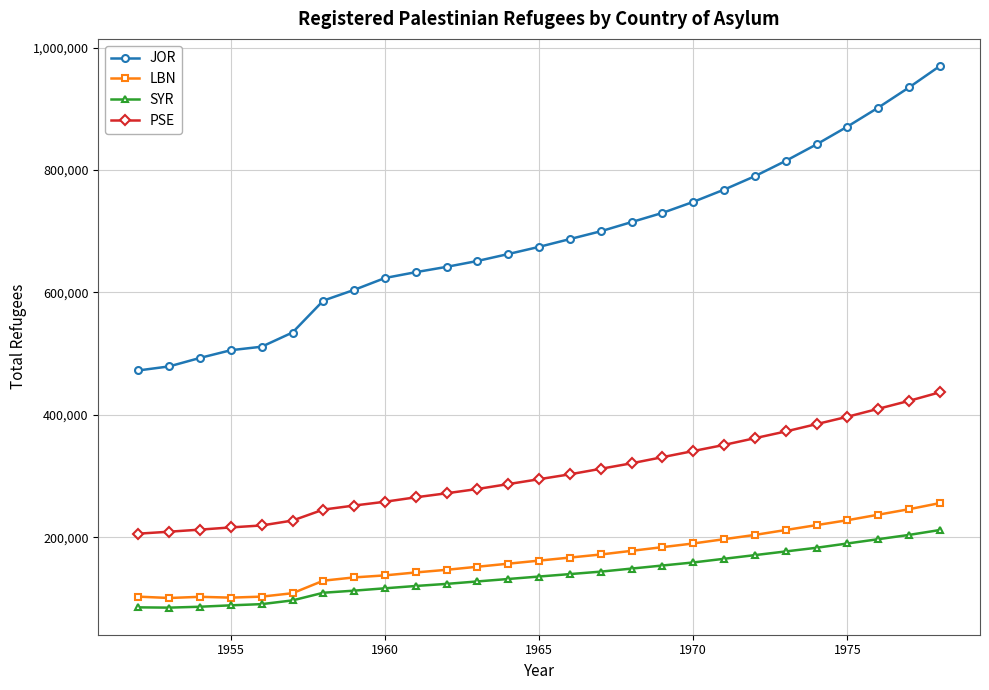

Count the number of categories in the chart.

27